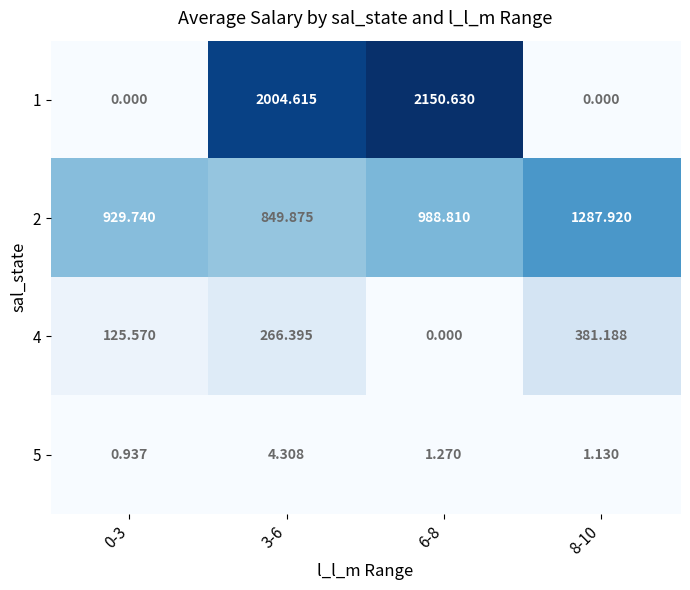

Which series has the largest total across all categories?

1